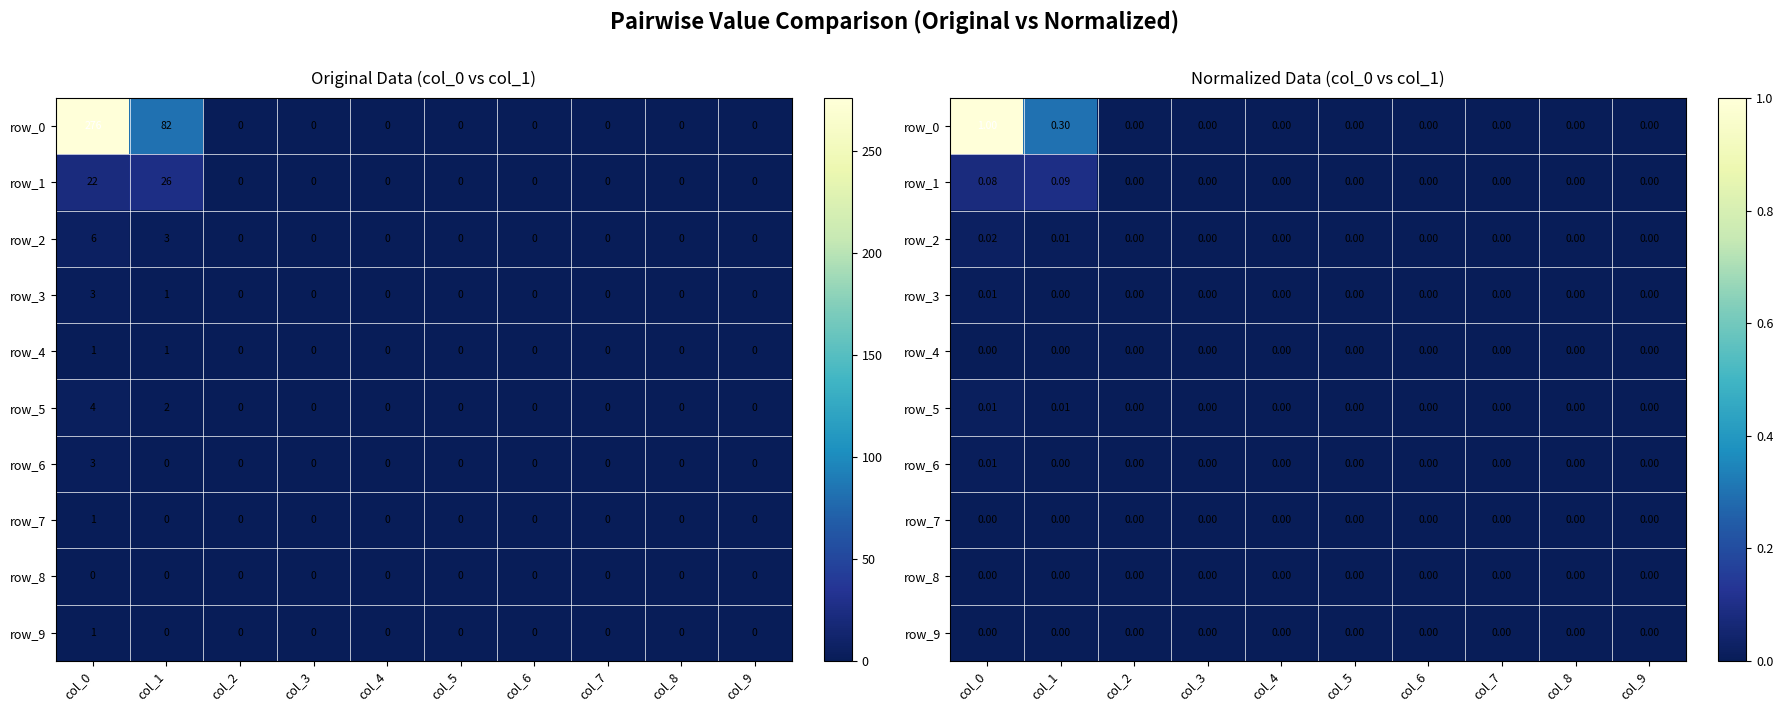

Which series has the largest total across all categories?

row_0